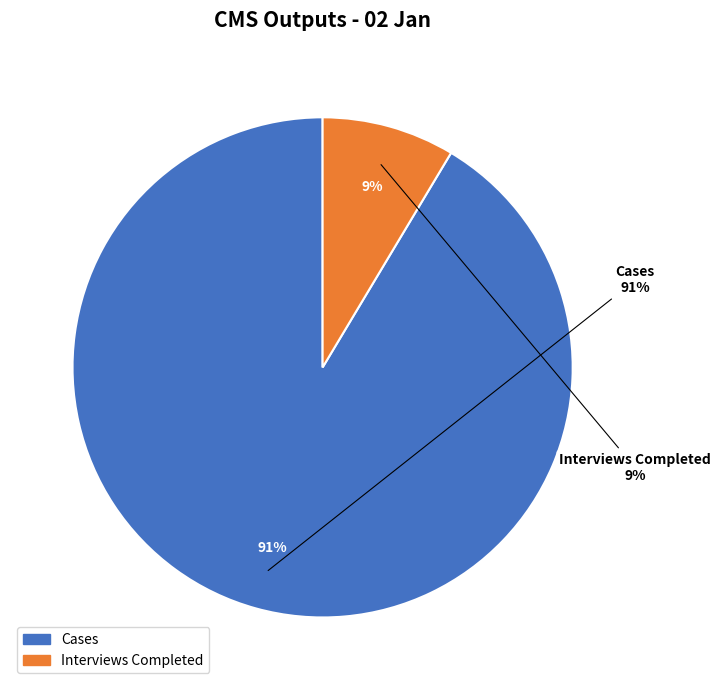

Which slice is the smallest?

Interviews Completed